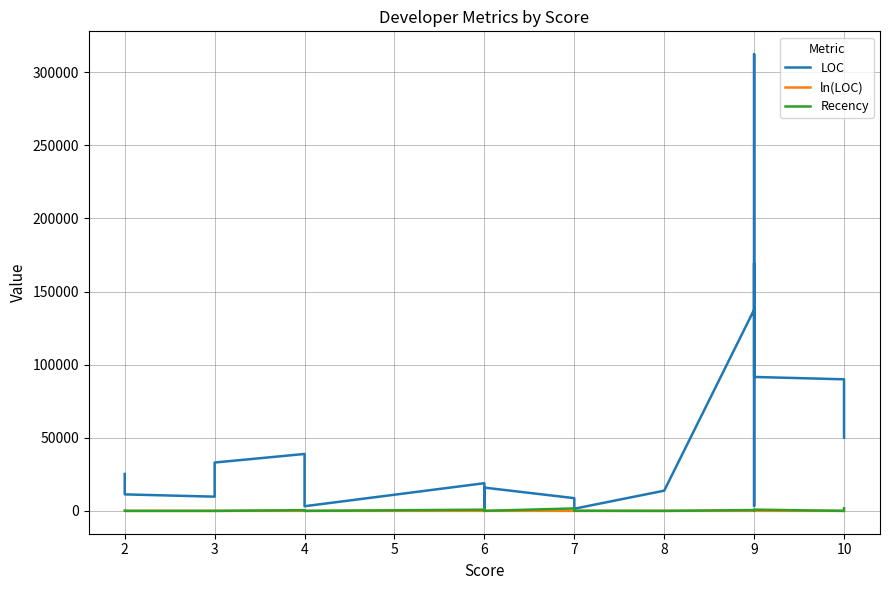

Count the number of data series in this chart.

3